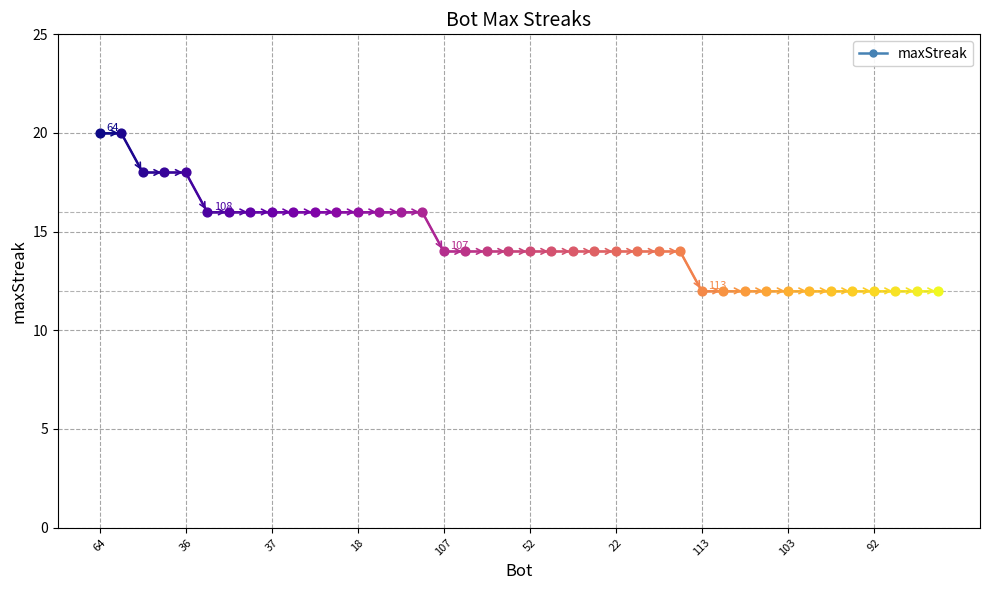

What is the change in value from 21 to 44?

-2